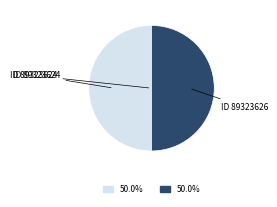

What is the smallest slice in the pie chart?

89323624